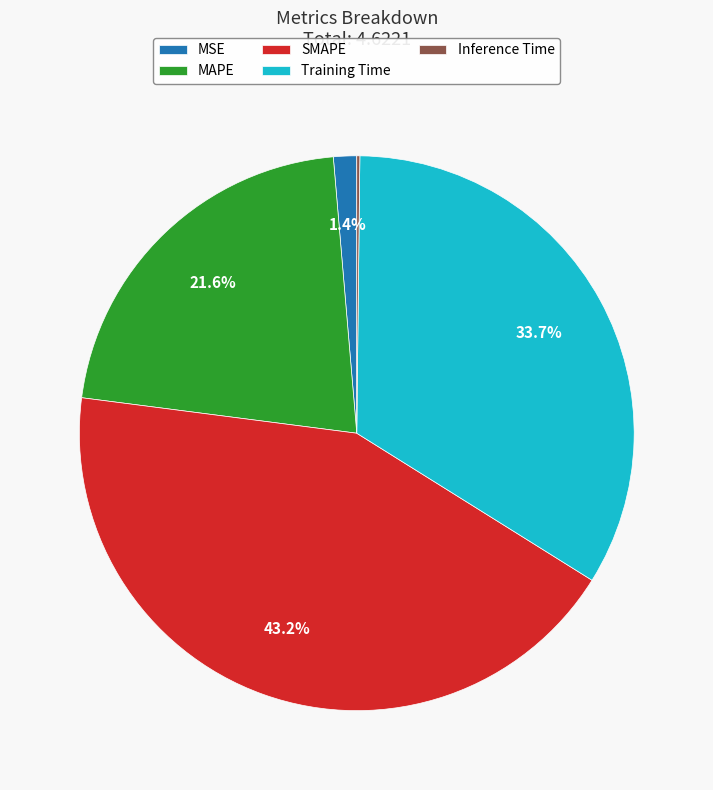

What percentage is NOT represented by Training Time?

66.3%